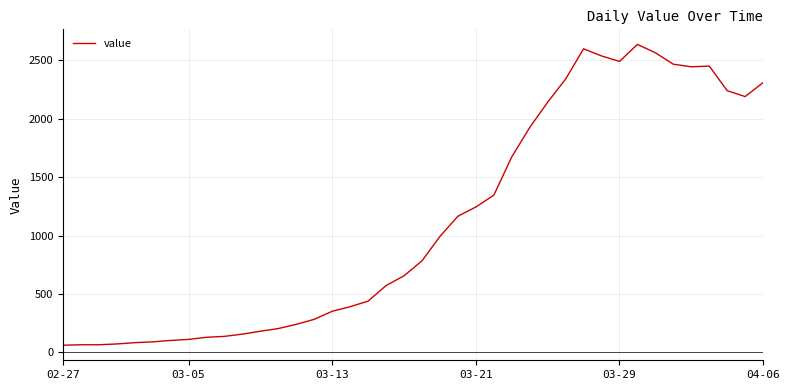

What is the minimum value shown in the chart?

61